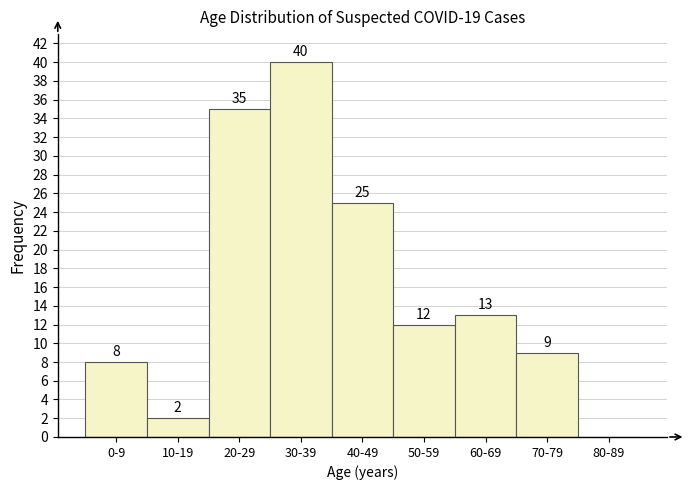

Reading right to left, extract all data points from this chart.

80-89=0	70-79=9	60-69=13	50-59=12	40-49=25	30-39=40	20-29=35	10-19=2	0-9=8